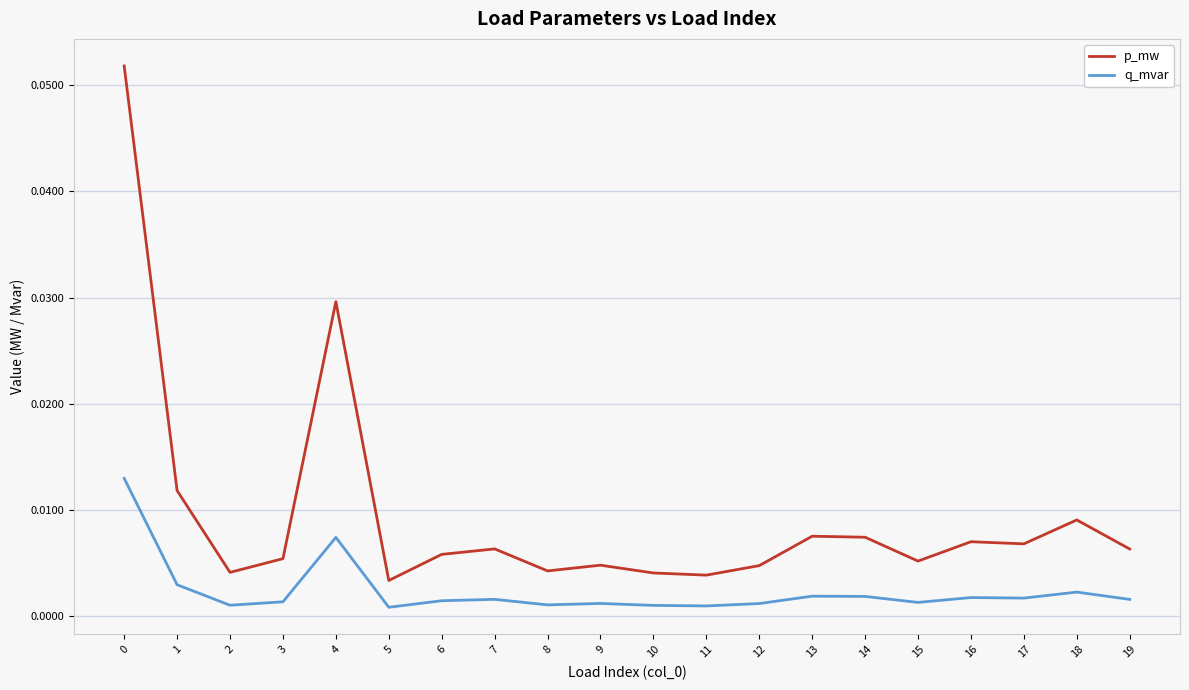

True or false: p_mw and q_mvar cross at least once.

False